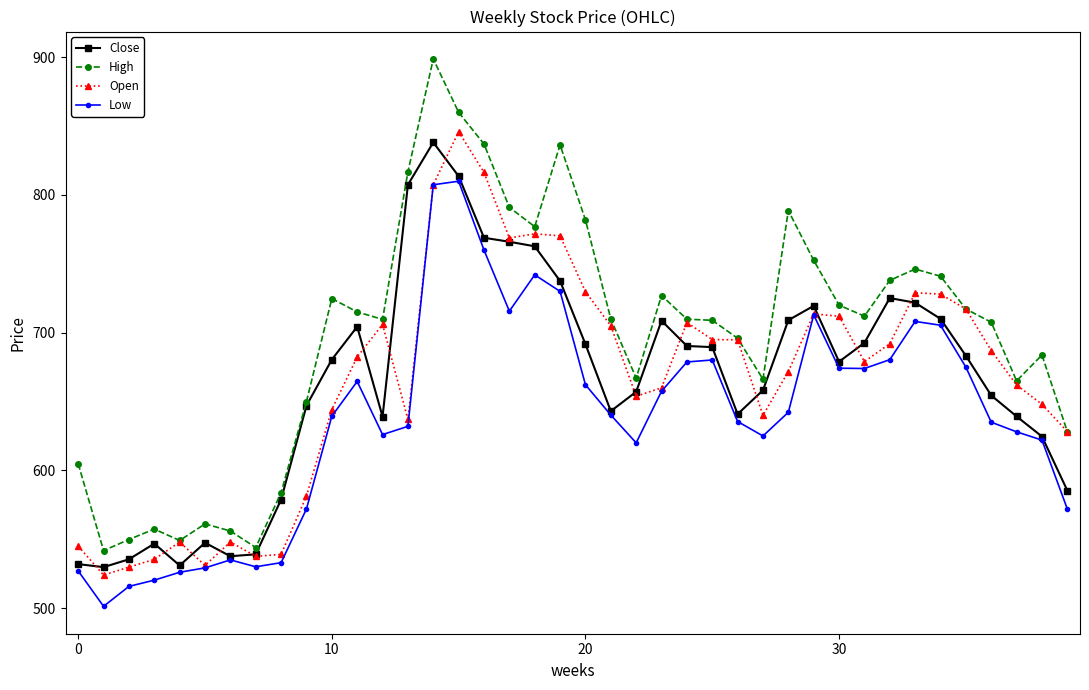

How many categories are shown in the chart?

40